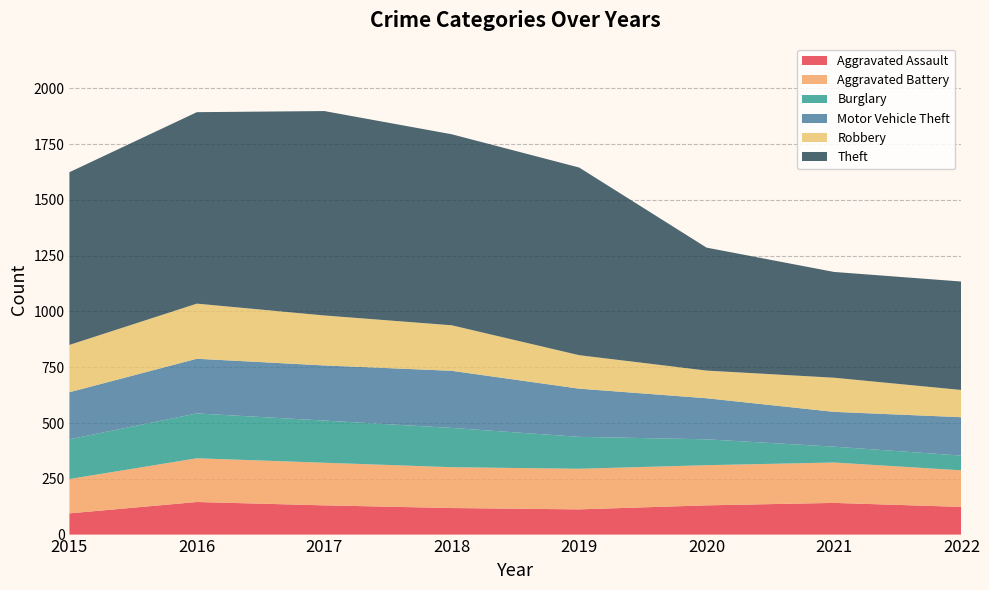

Reading right to left, what are all the values shown in this chart?

Aggravated Assault: 124	142	131	113	119	131	146	95
Aggravated Battery: 164	181	180	182	183	191	196	154
Burglary: 66	71	116	143	176	189	201	178
Motor Vehicle Theft: 172	156	184	216	256	247	245	211
Robbery: 122	153	124	150	204	224	247	212
Theft: 486	474	551	841	856	916	858	774